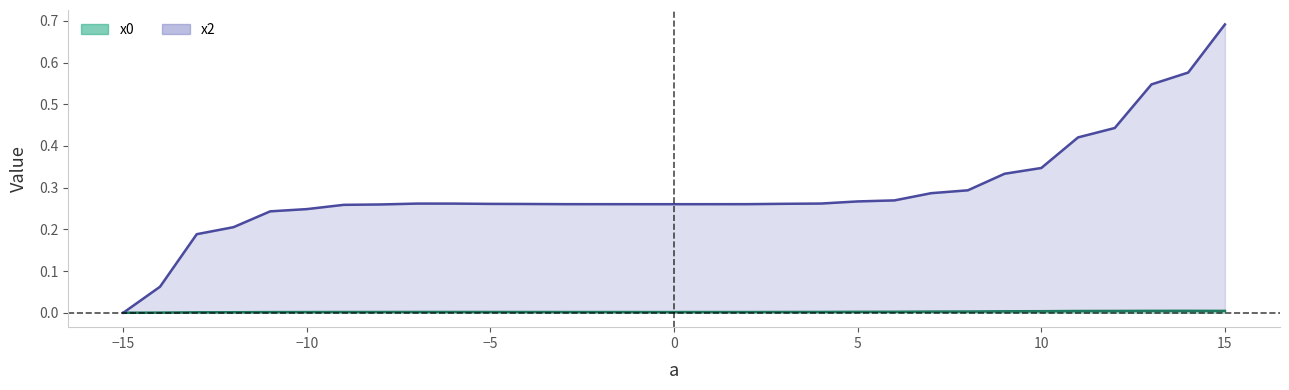

Which series has the widest spread of values?

x2 line